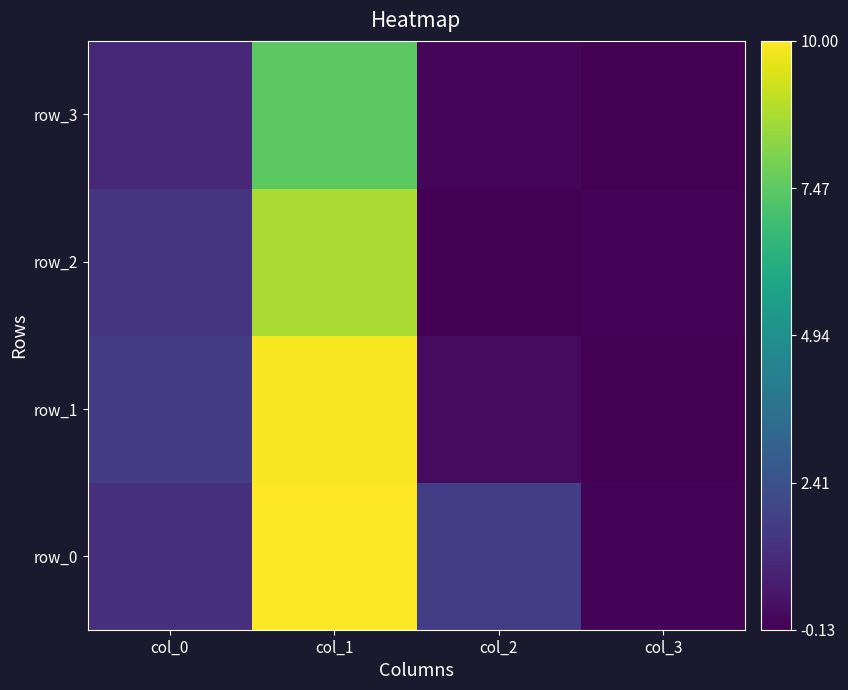

Which series changed the most between col_1 and col_2?

row_1